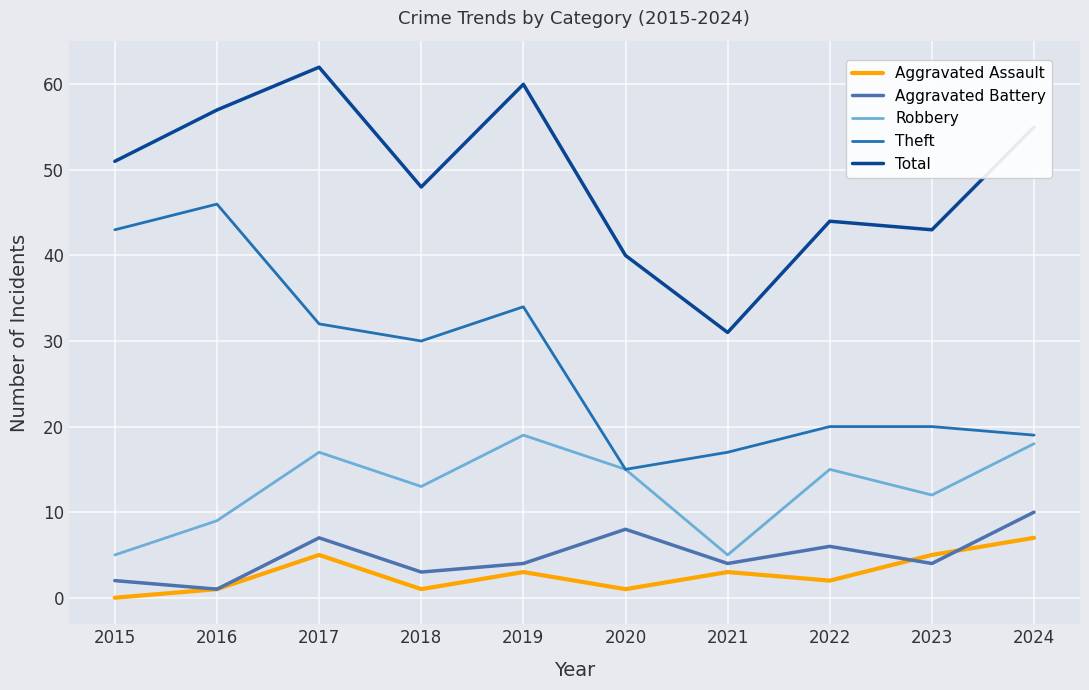

True or false: Aggravated Assault and Theft cross at least once.

False